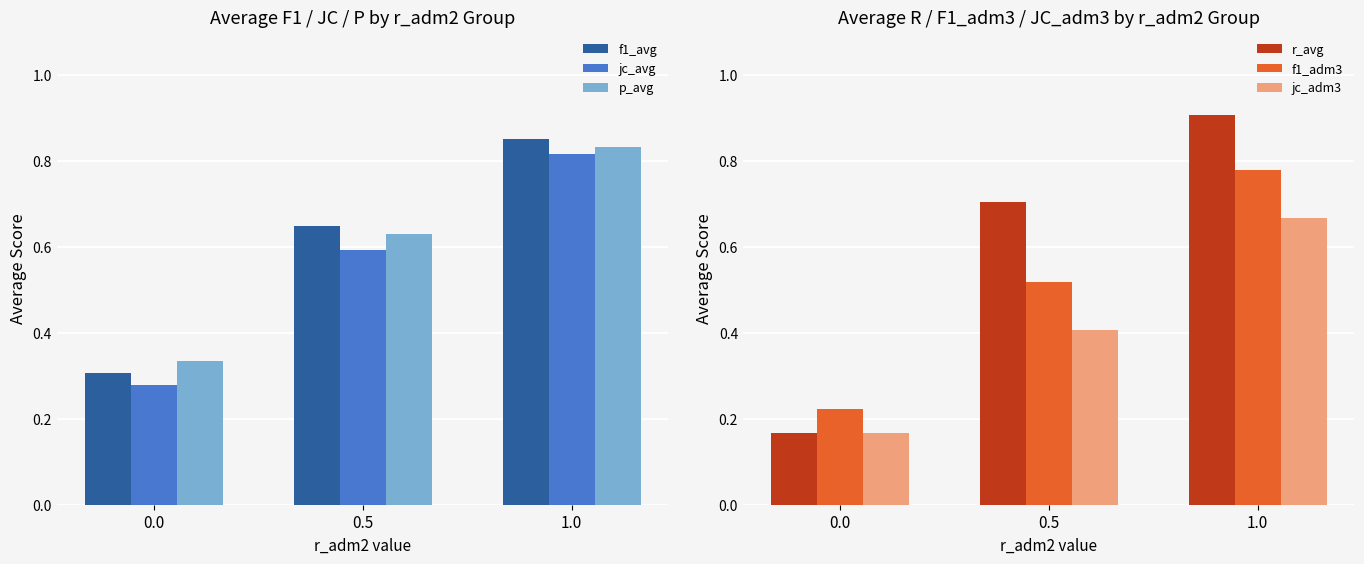

Between 1.0 and 0.5, which is larger?

1.0